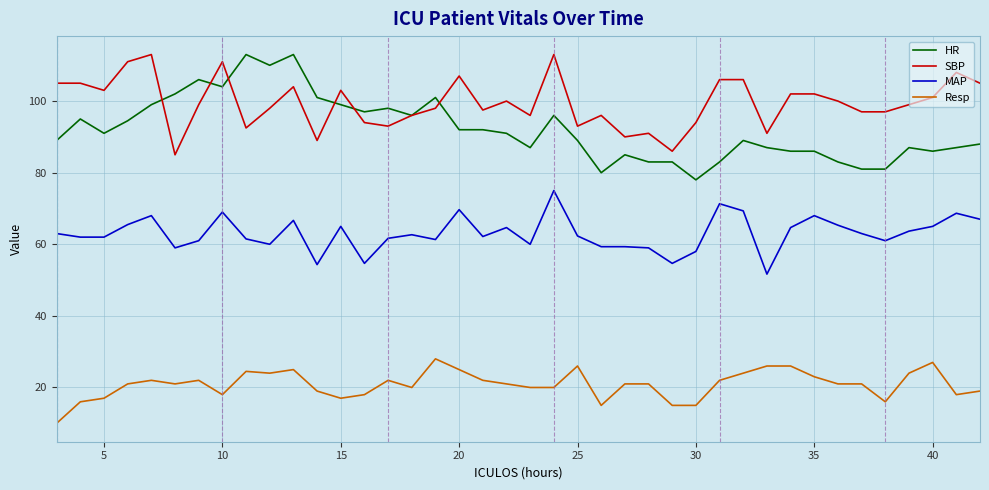

What is the difference between the maximum and second lowest values in the HR series?

33.0